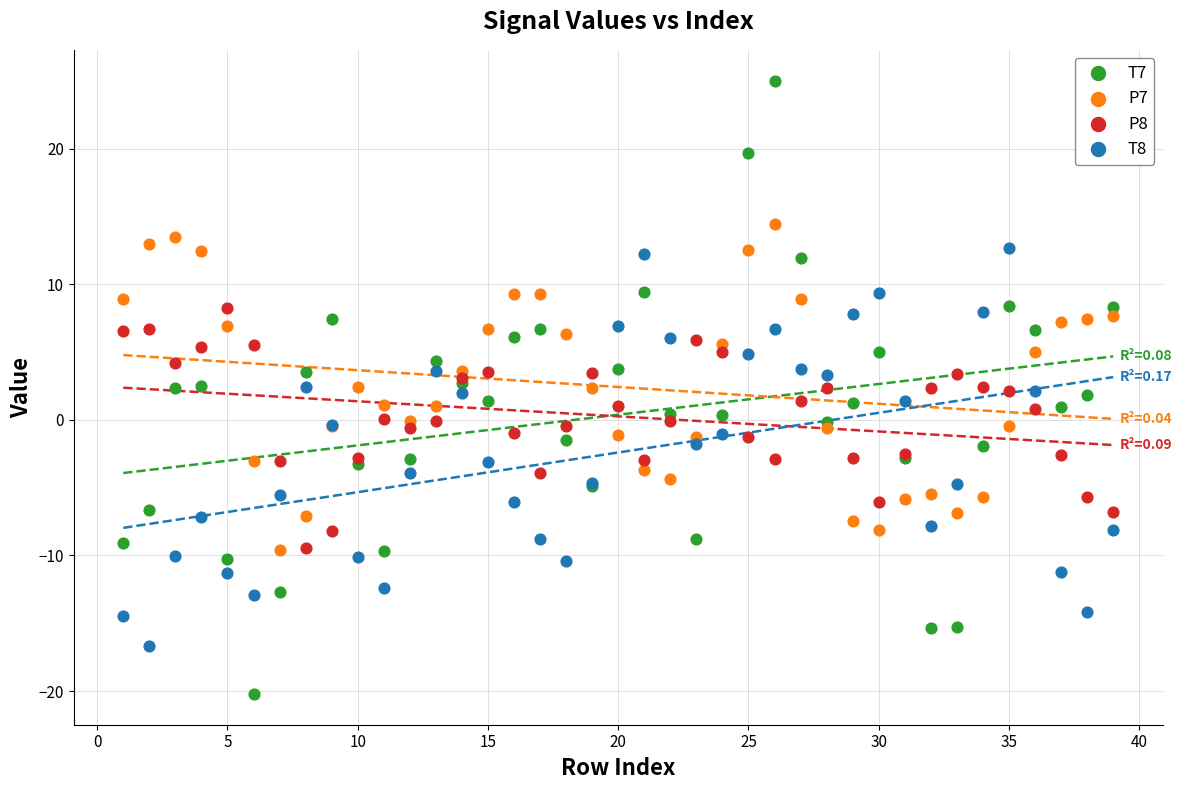

What is the X range (max minus min) for the scatter plot?

38.0